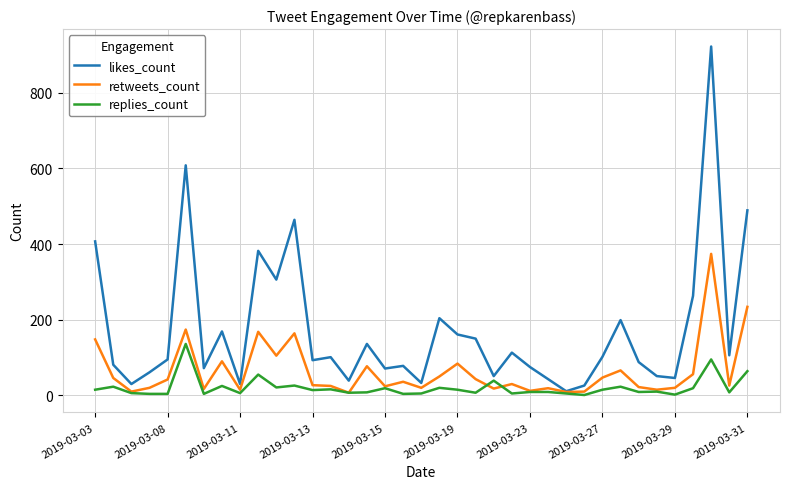

What is the highest value of the replies_count series?

136